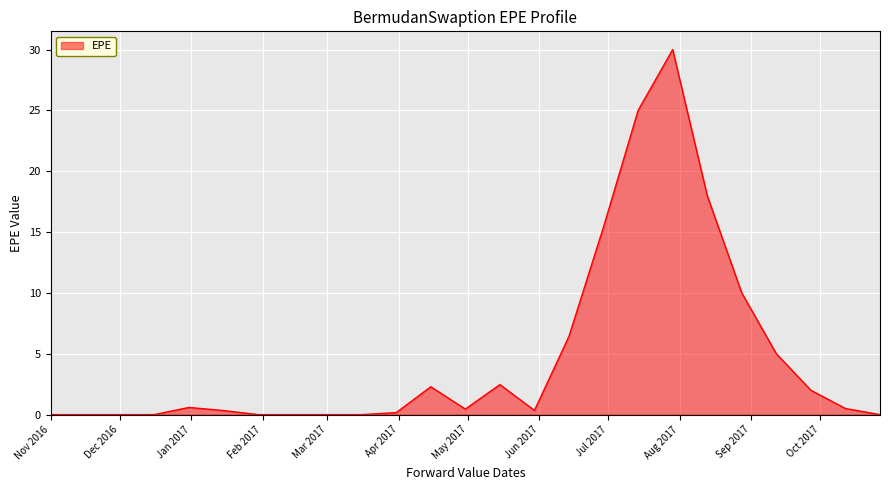

What is the greatest value displayed?

30.0